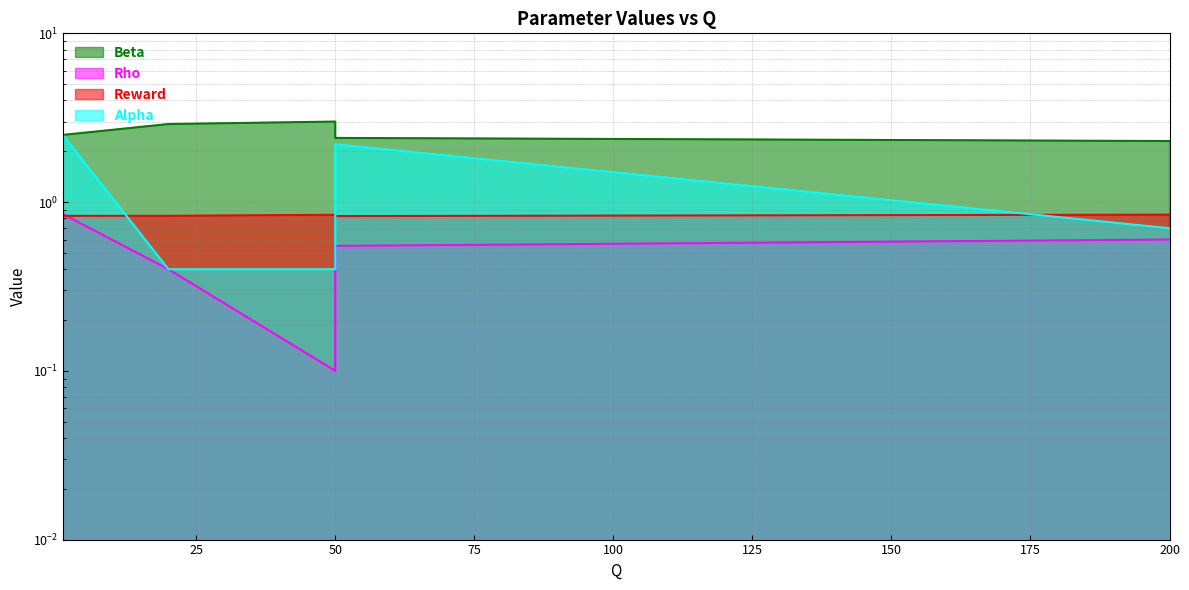

What is the value of the Alpha point at the 2nd from the left?

0.4